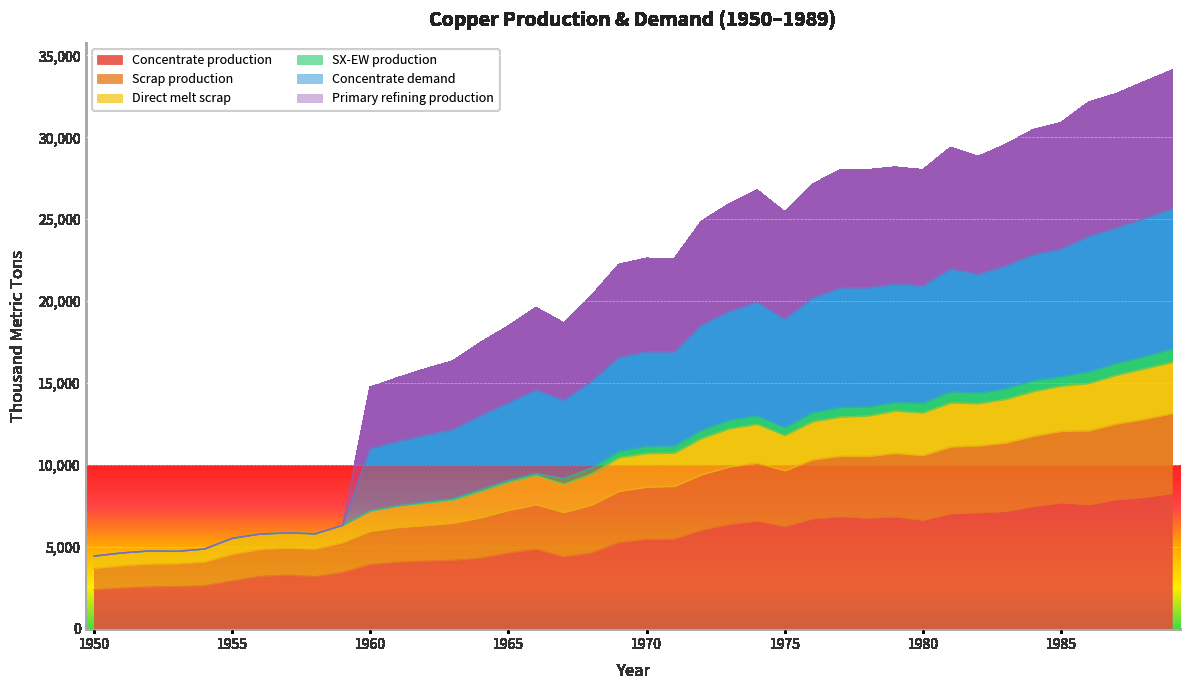

True or false: Direct melt scrap has a value of 4450.6 at 1950.

True